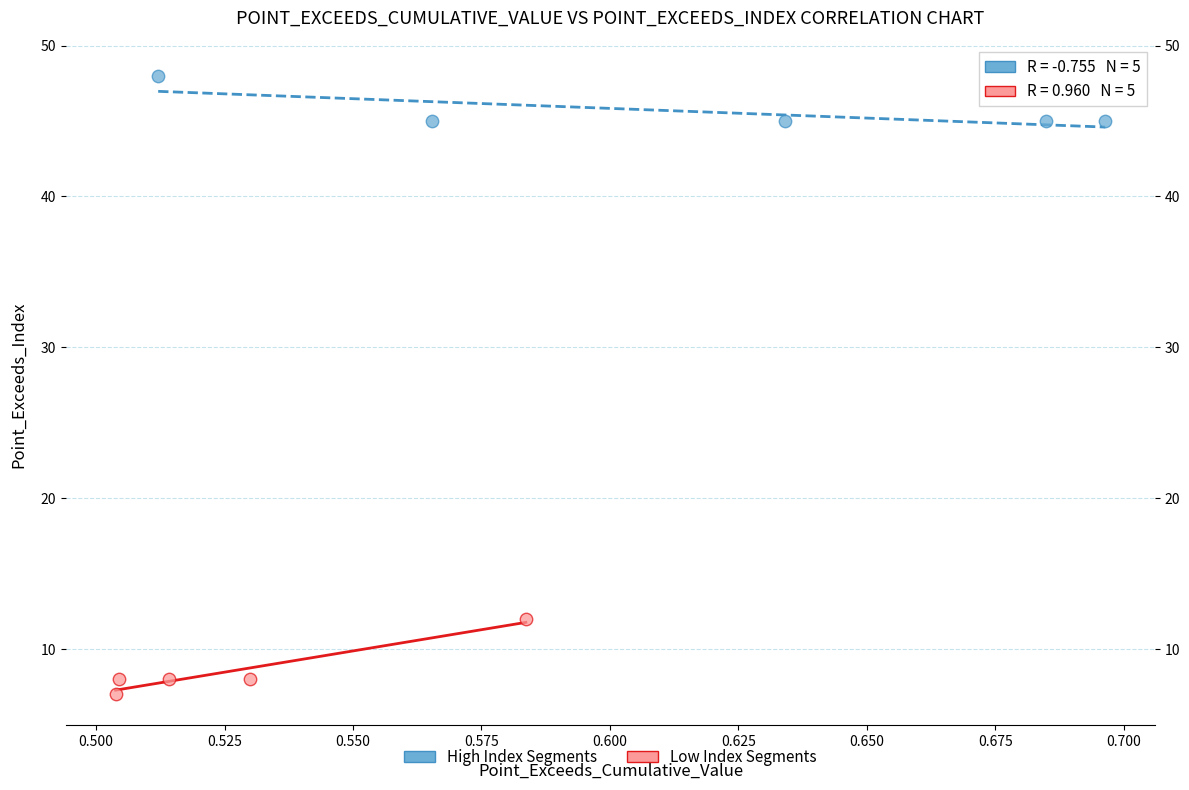

What are all the series names shown in the legend?

High Index Segments, Low Index Segments